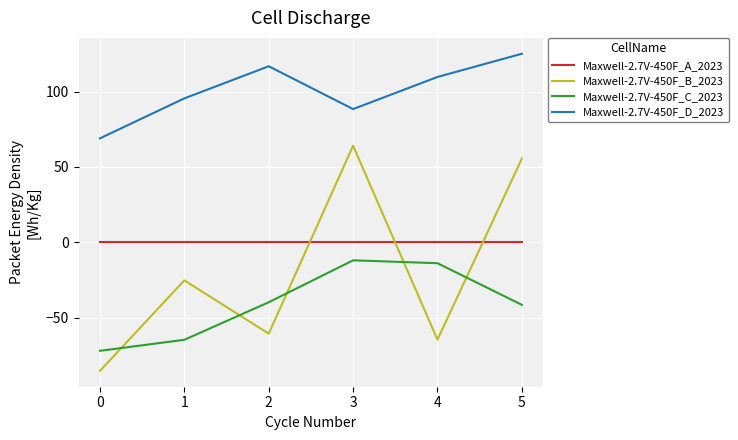

Which series ends up on top after the final intersection of Maxwell-2.7V-450F_A_2023 and Maxwell-2.7V-450F_B_2023?

Maxwell-2.7V-450F_B_2023